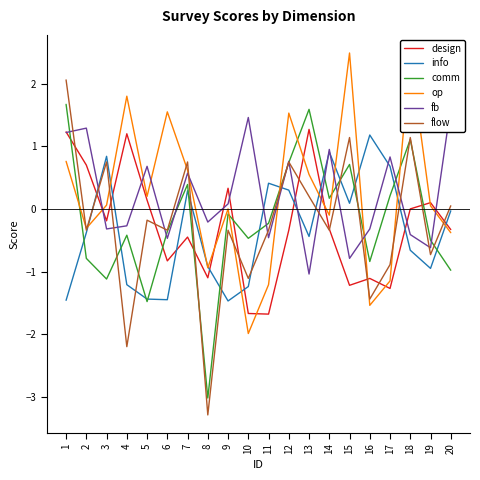

List the labels in order of design value, smallest first.

11, 10, 17, 15, 16, 8, 6, 7, 12, 20, 14, 3, 18, 19, 5, 9, 2, 4, 1, 13